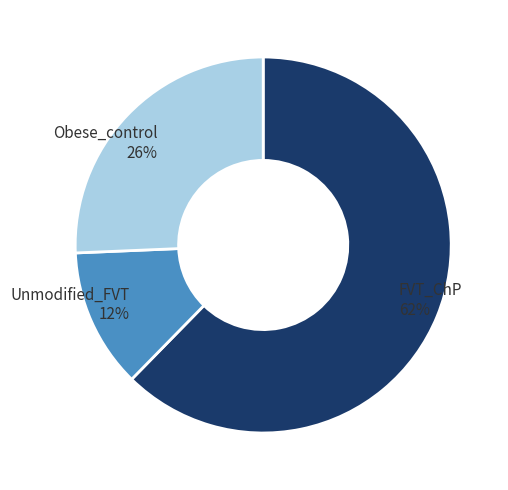

Between Unmodified_FVT and FVT_ChP, which is larger?

FVT_ChP